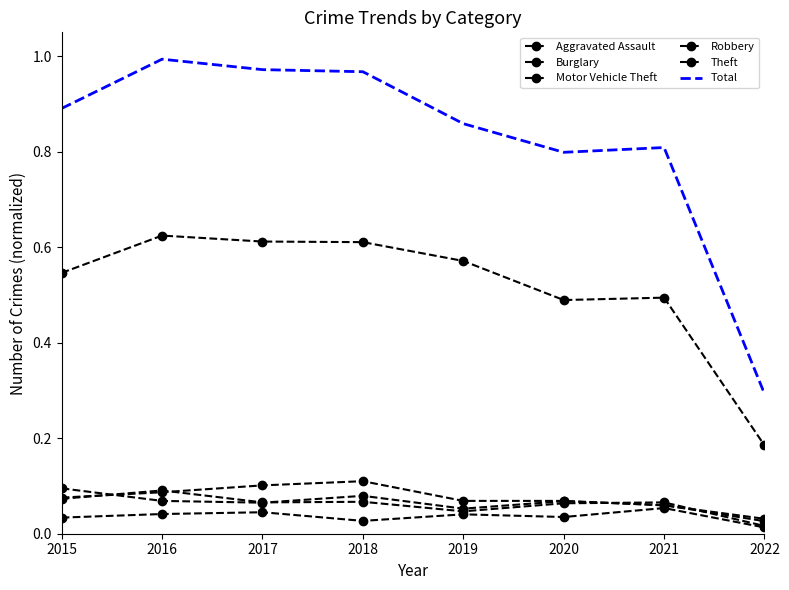

Rank the categories by Aggravated Assault value from lowest to highest.

2022, 2018, 2015, 2020, 2019, 2016, 2017, 2021